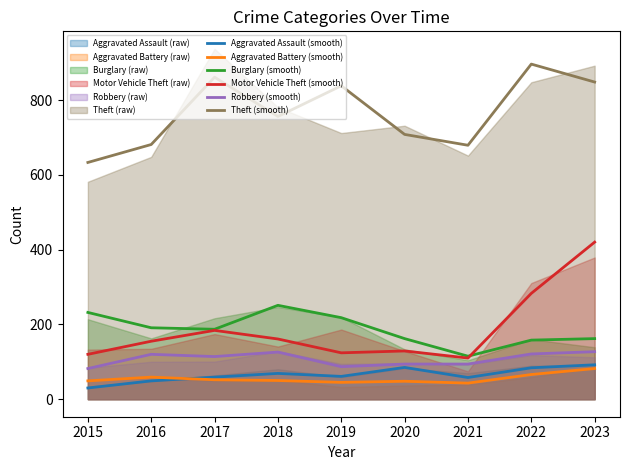

What value does the Burglary (smooth) series have at 2018, to the nearest 10?

250